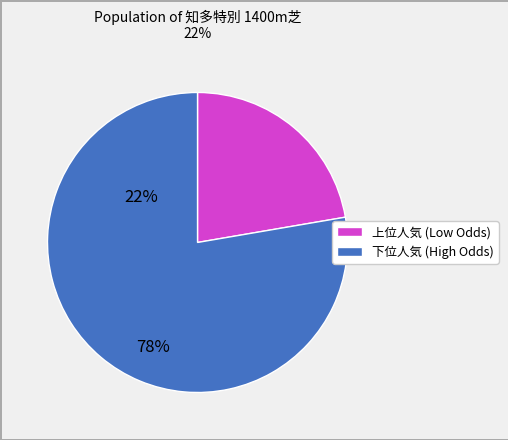

Is there a majority slice in this chart?

Yes